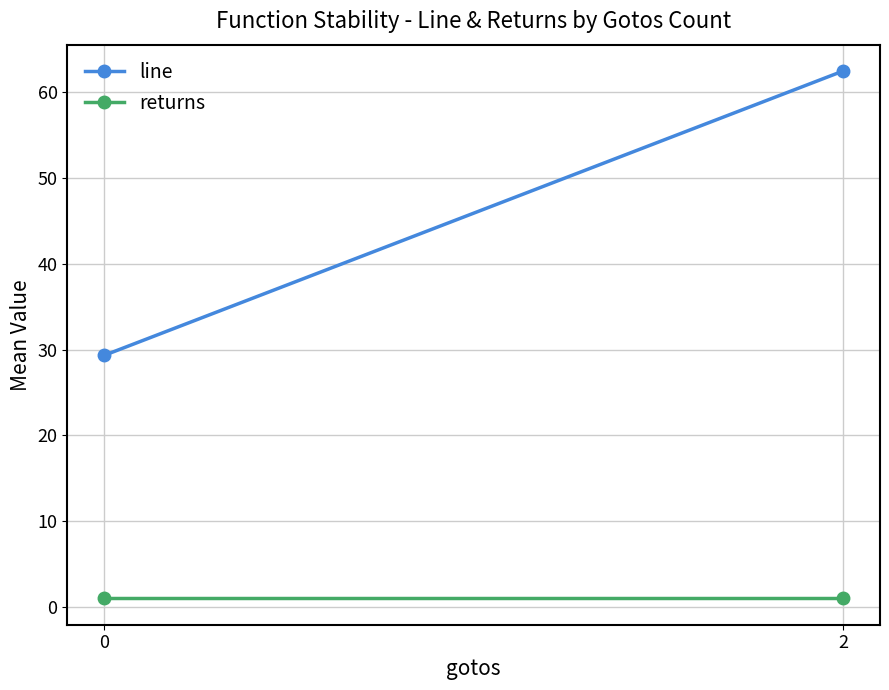

What is the value of the line point at the 2nd from the left?

62.5